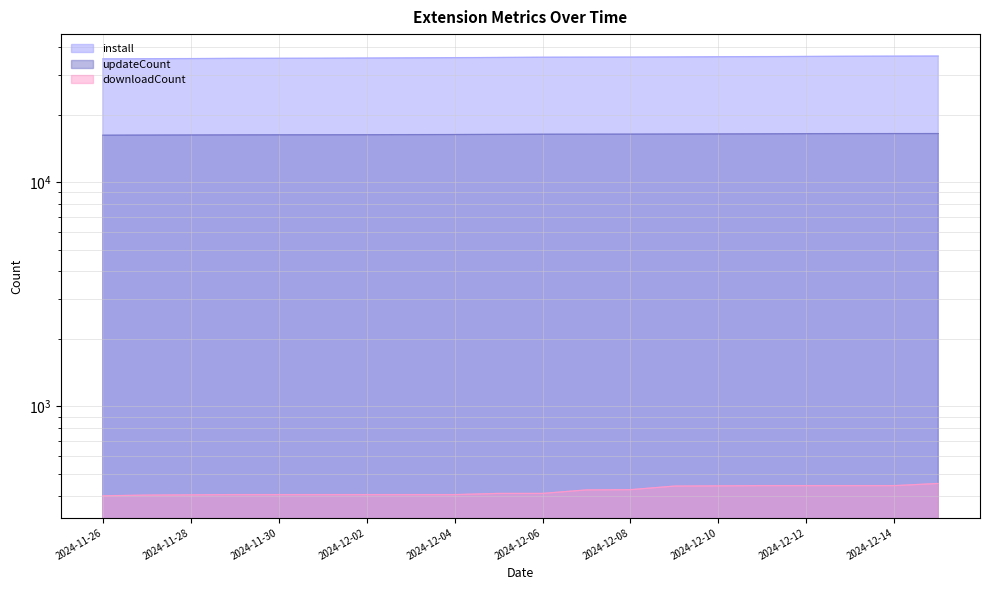

At which label does install reach its peak?

2024-12-15